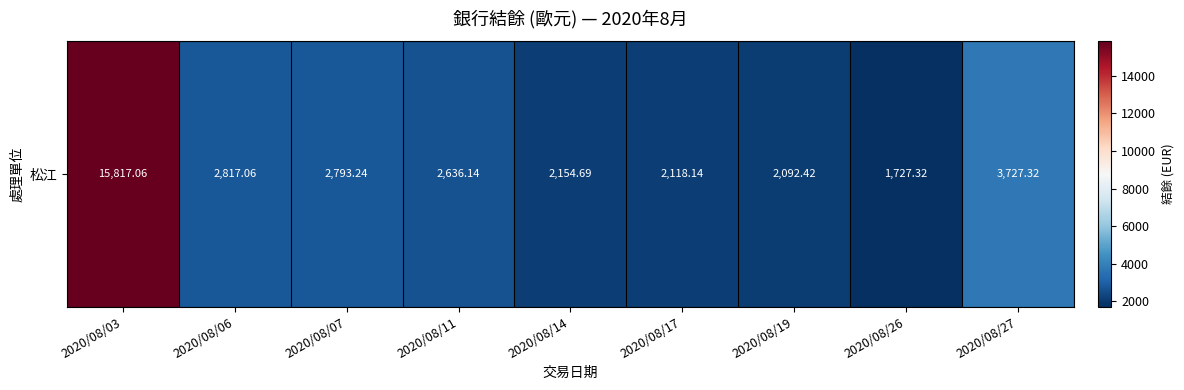

Between 2020/08/14 and 2020/08/03, which is larger?

2020/08/03